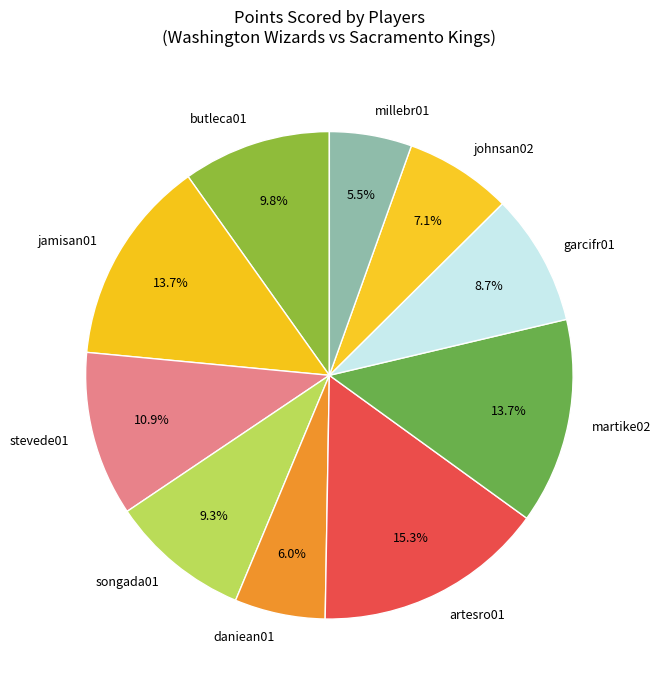

To the nearest percent, what percentage of the pie is jamisan01?

14%